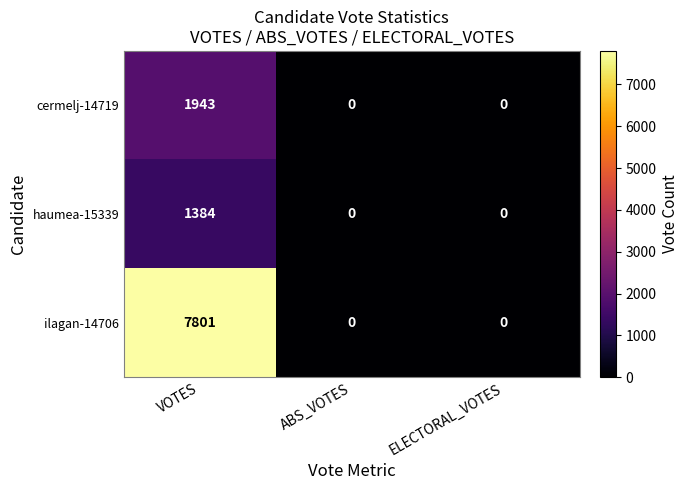

At which category does the chart reach its peak across all series?

VOTES